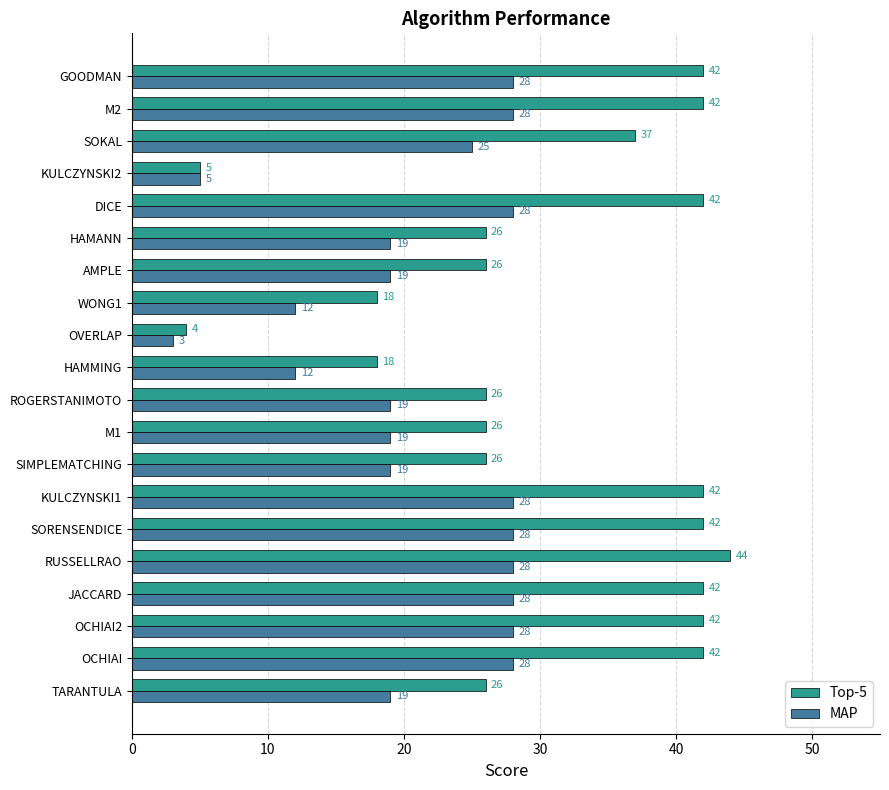

True or false: Top-5 has a value of 56 at OCHIAI2.

False